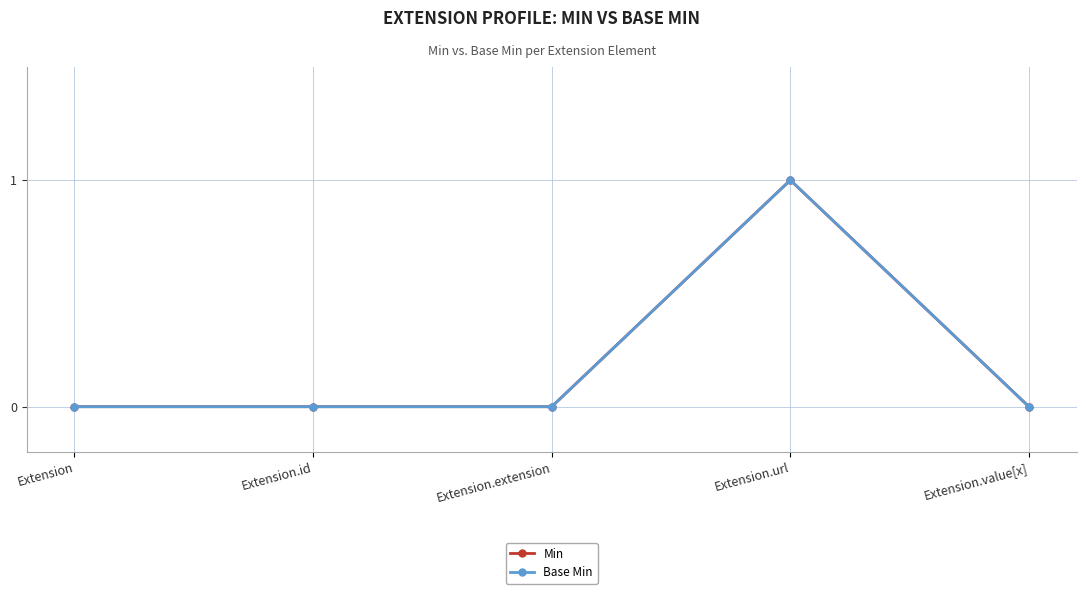

List the labels in order of Base Min value, smallest first.

Extension, Extension.id, Extension.extension, Extension.value[x], Extension.url